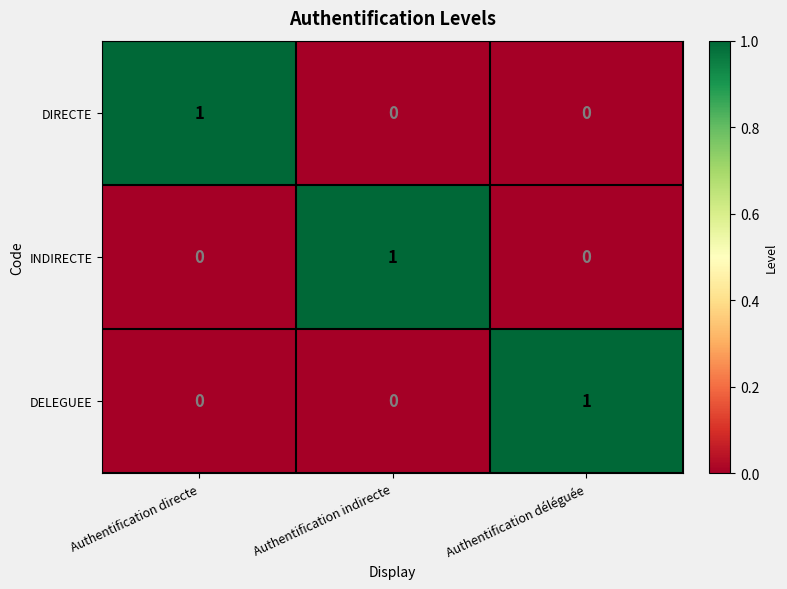

At which label does INDIRECTE reach its peak?

Authentification indirecte